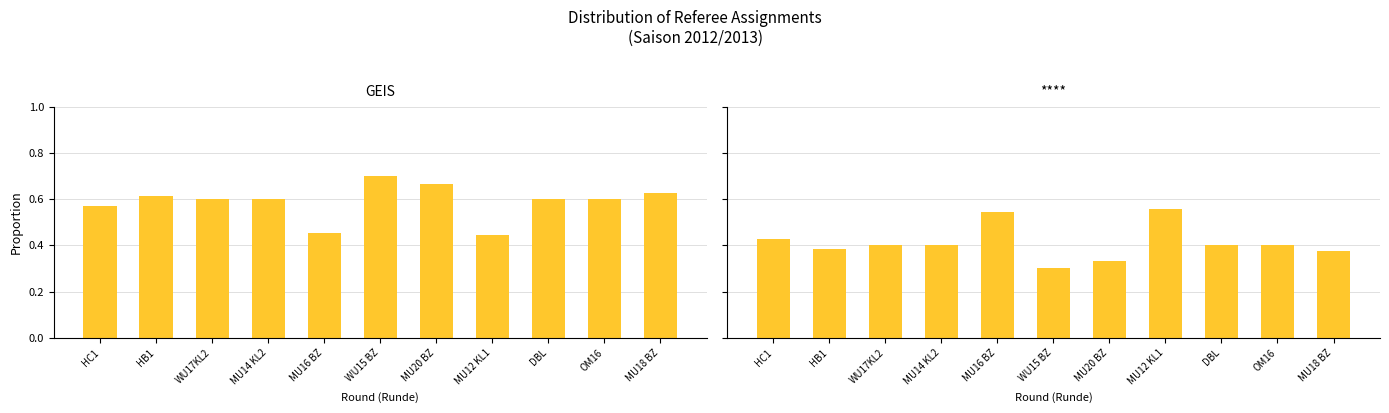

Where is **** nearest to the value 0?

WU15 BZ